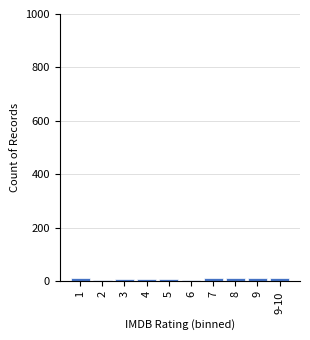

What is the sum of all values?

100